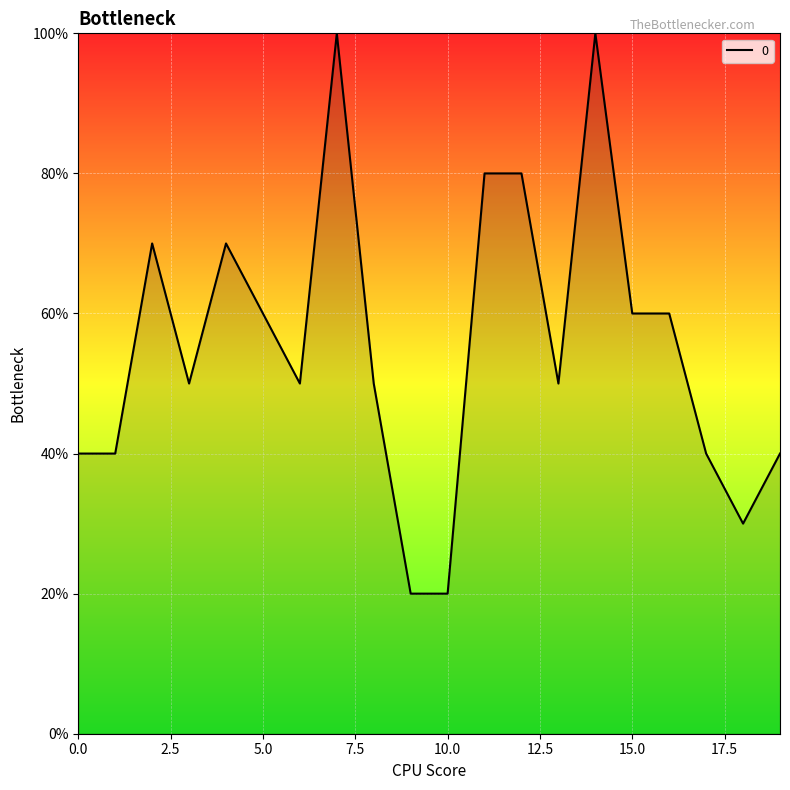

True or false: the data has more than 0 interior local peaks.

True